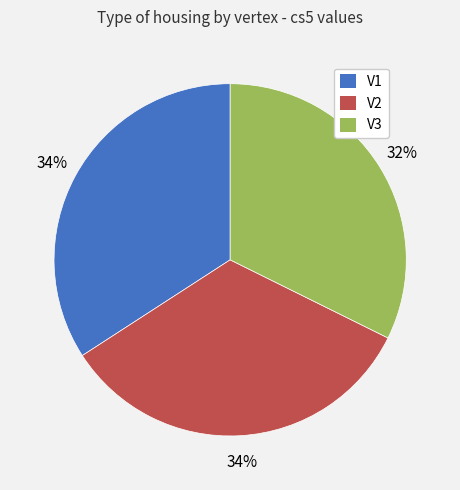

Is it true that V1 is 34% of the pie?

True